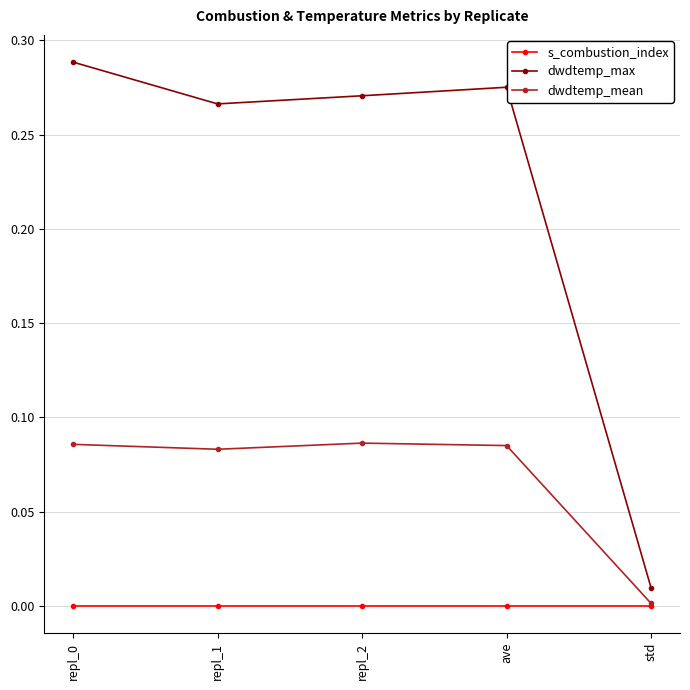

The value of s_combustion_index at repl_1 is 0.0. True or false?

True